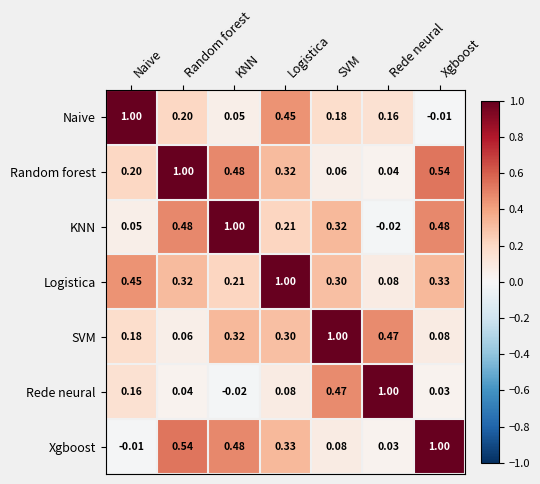

At which category is the sum across all series the highest?

Logistica